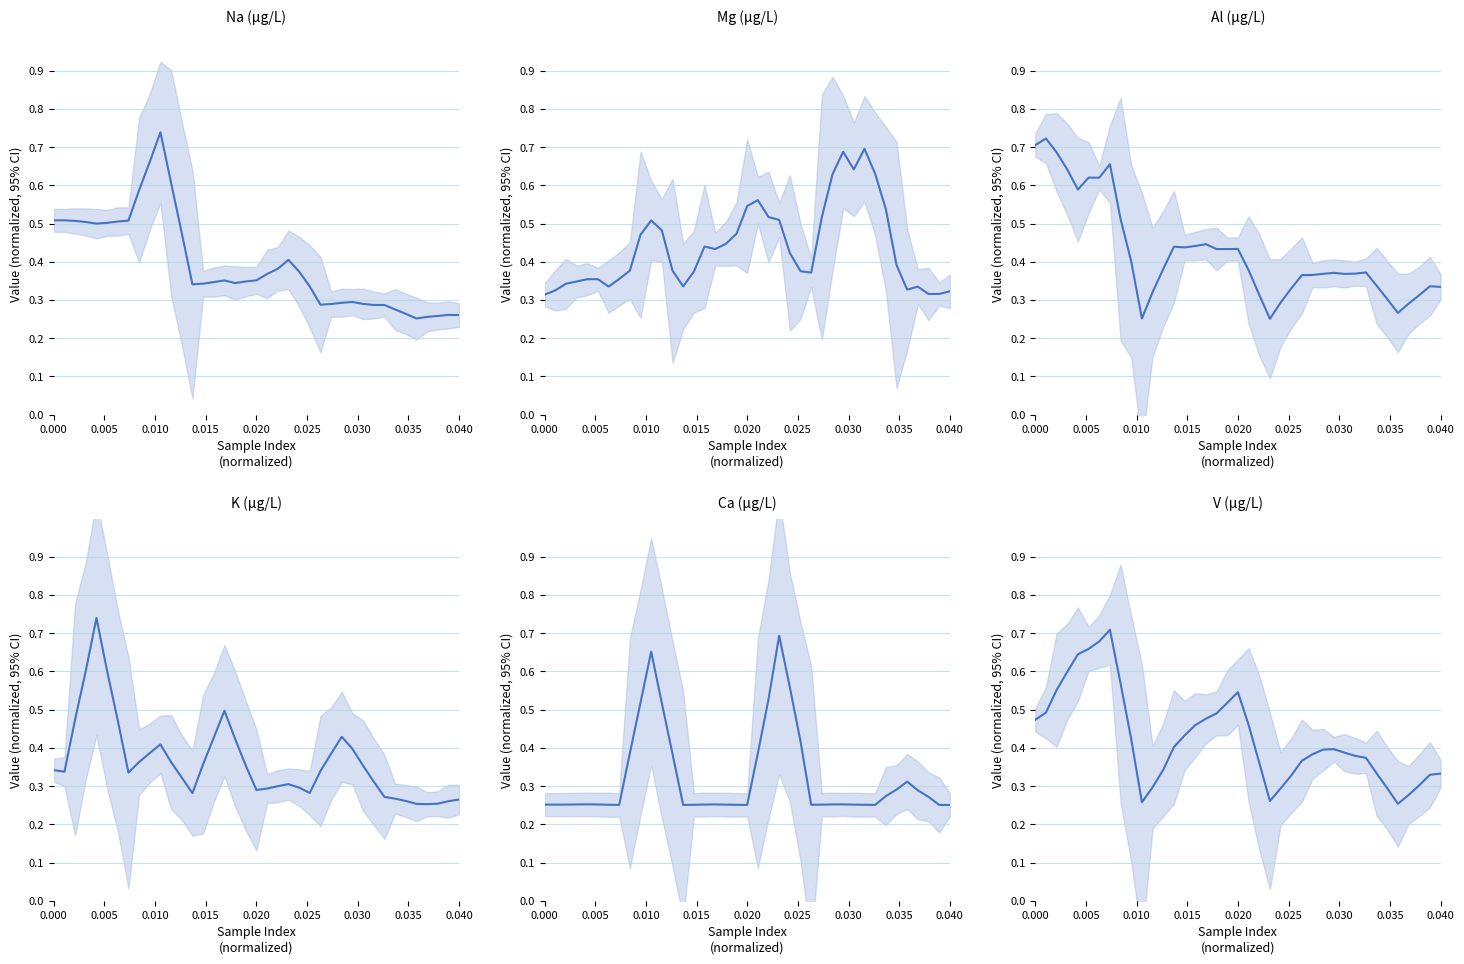

What is the label of the 7th point from the left?

0.030